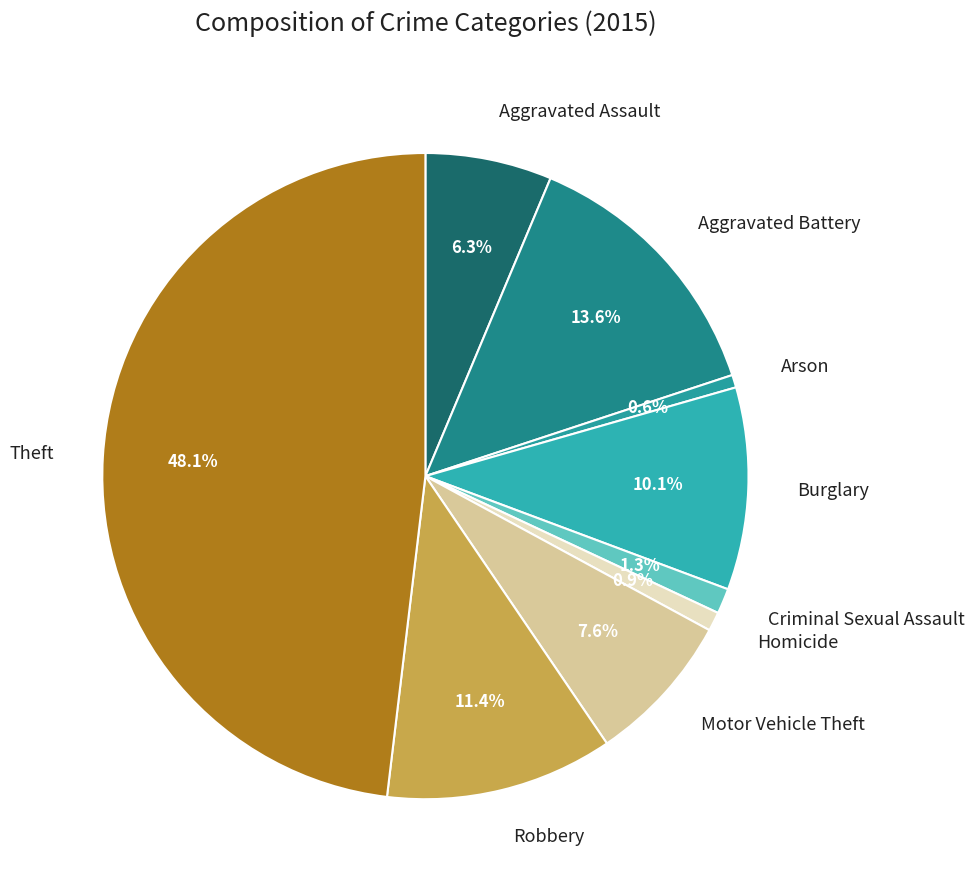

What portion of the pie excludes Homicide?

99.1%